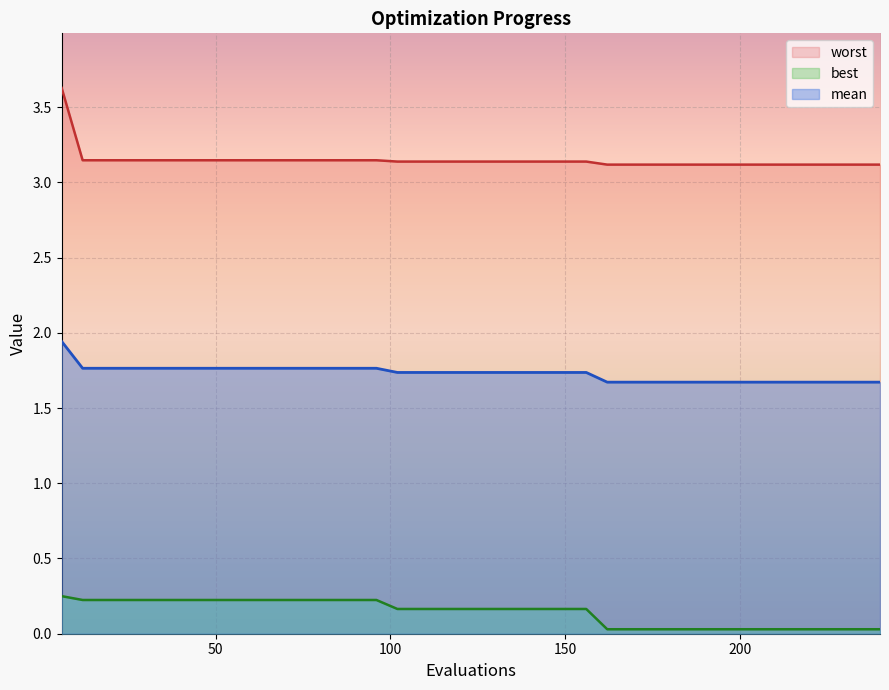

The value of best at 204 is 0.0. True or false?

False